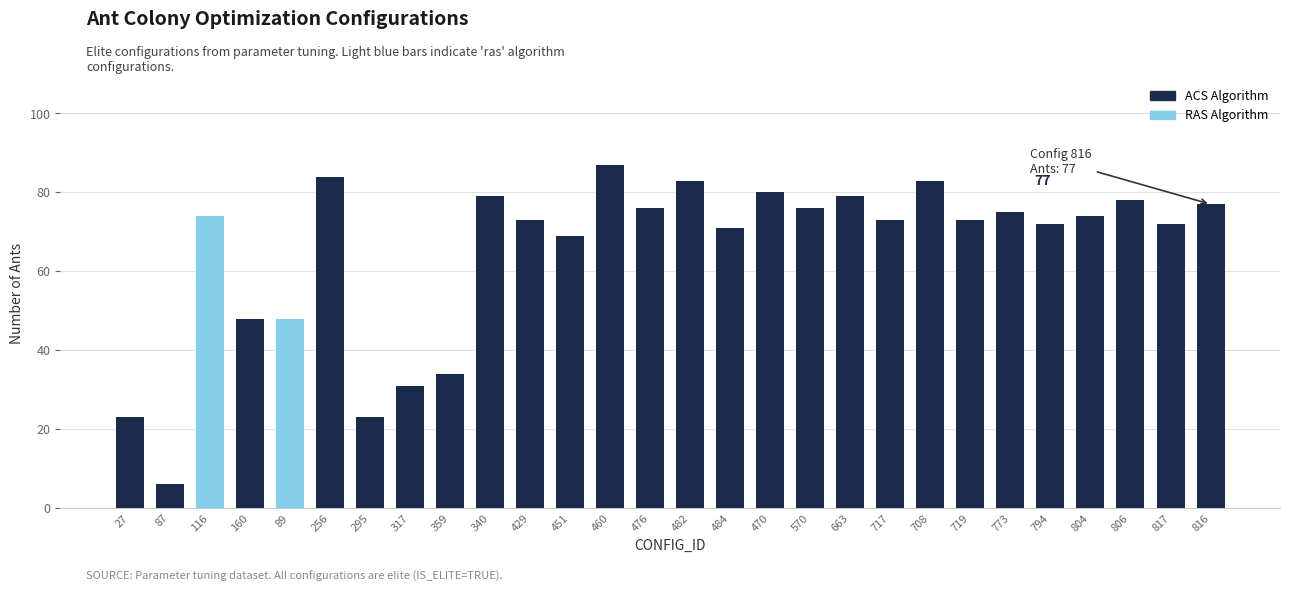

Is the value of ACS Algorithm at 317 greater than the value of RAS Algorithm at 340?

Yes